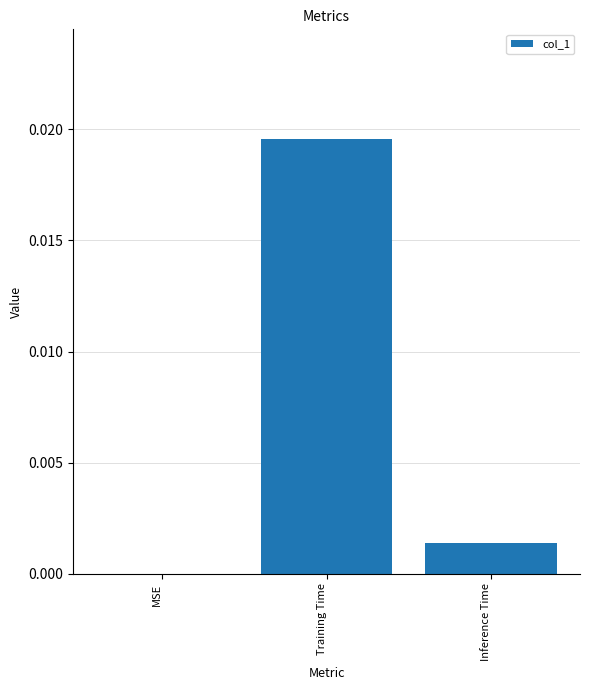

Between Inference Time and Training Time, which is larger?

Training Time